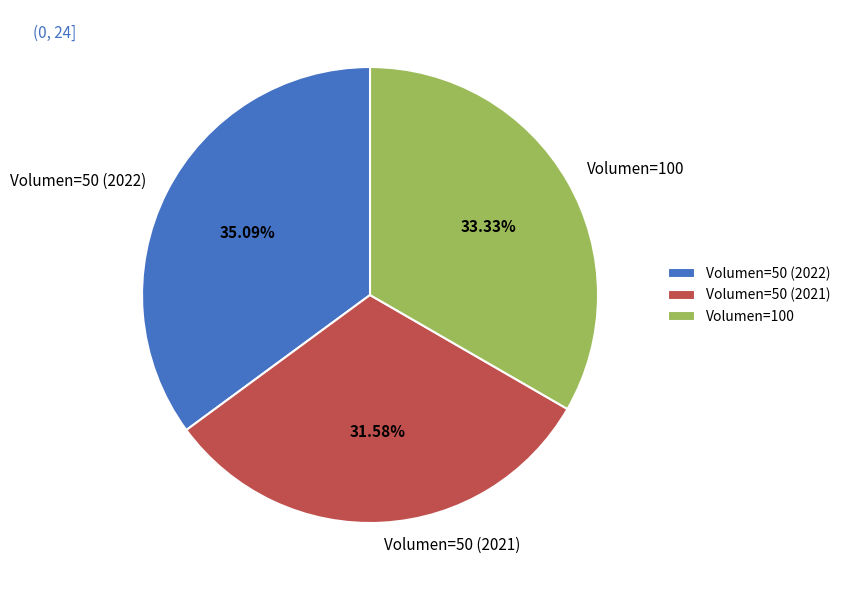

Approximately how many times larger is the value at Volumen=50 (2021) compared to Volumen=100?

0.9